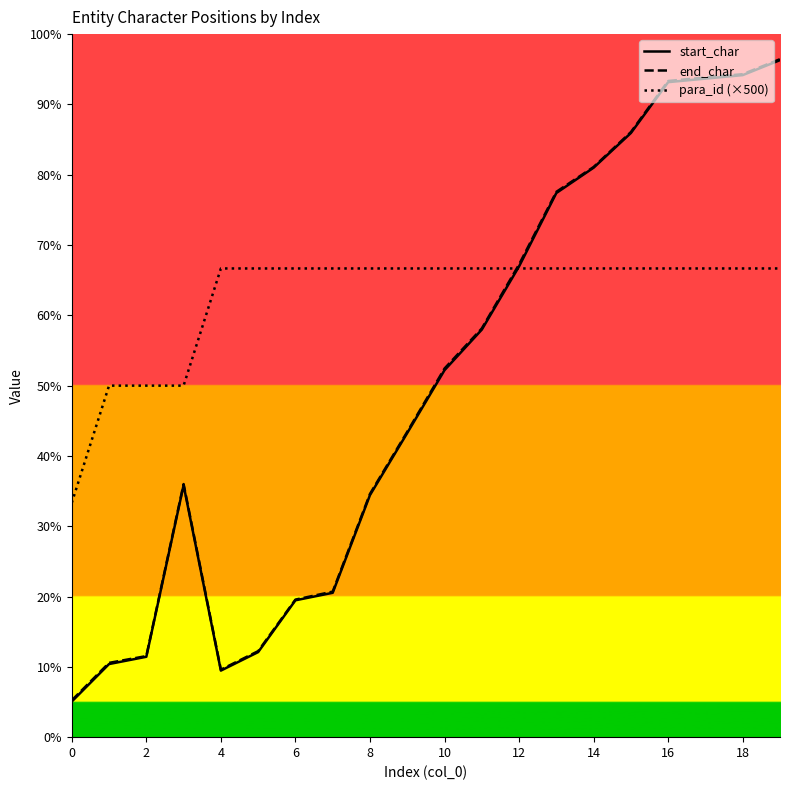

What are all the series names shown in the legend?

start_char, end_char, para_id (×500)